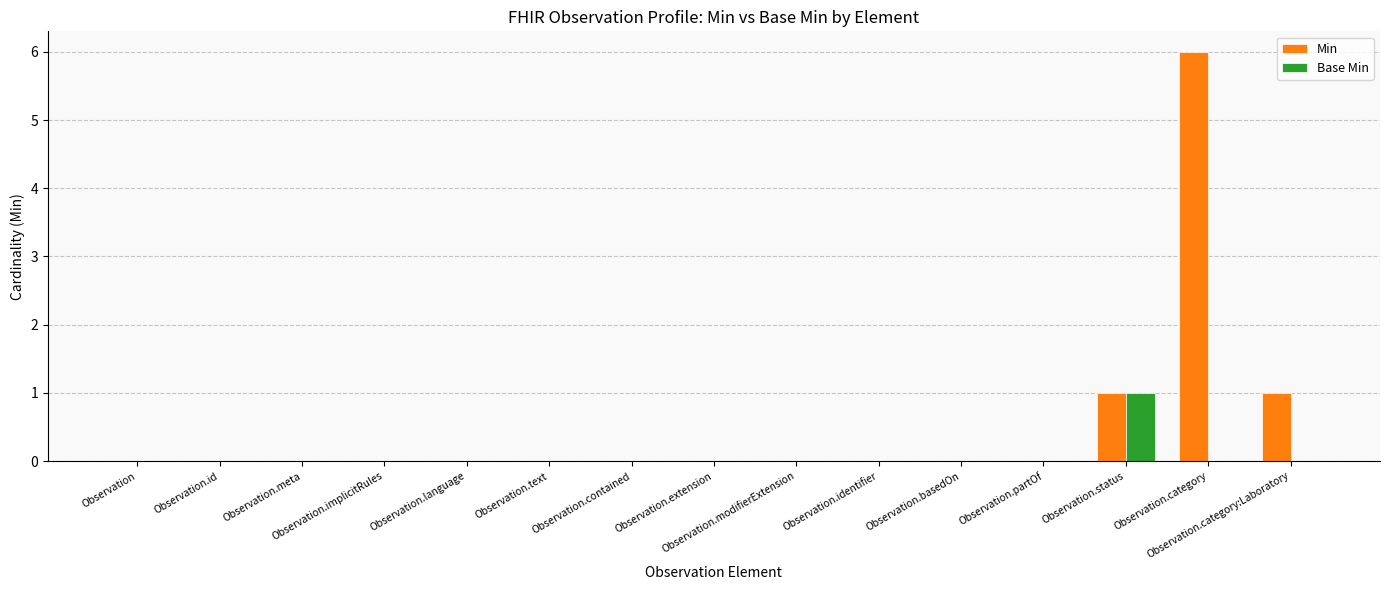

What are all the series names shown in the legend?

Min, Base Min